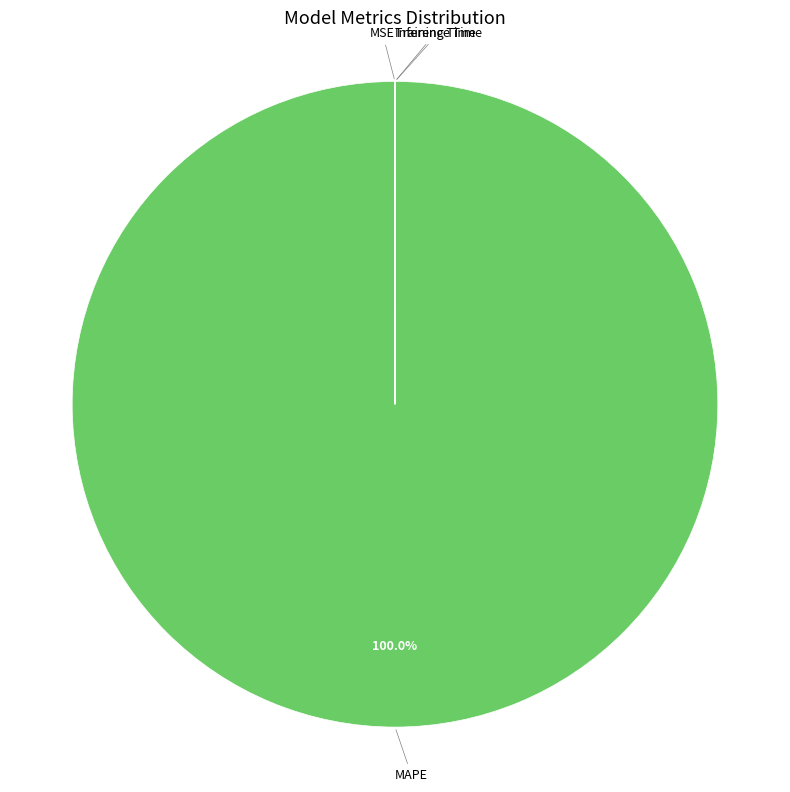

Does MAPE account for over 50% of the chart?

Yes